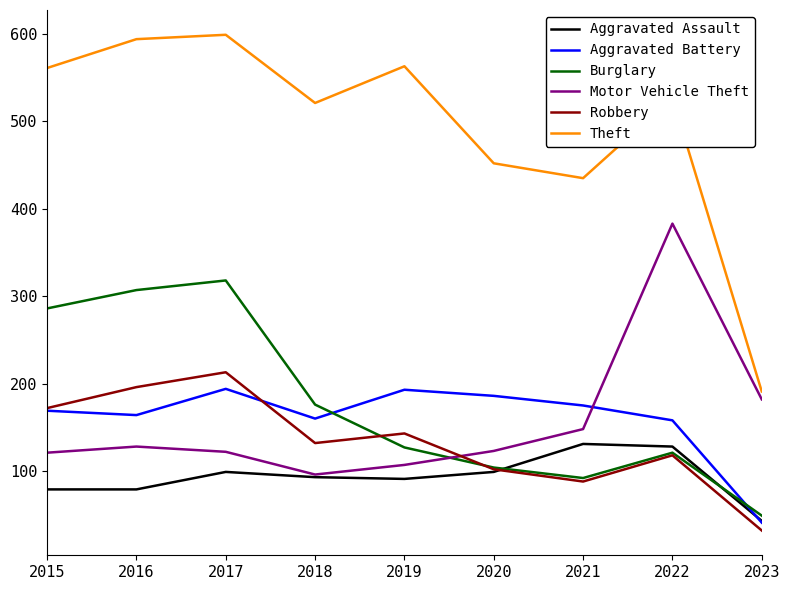

What is the difference between the maximum and second lowest values in the Theft series?

164